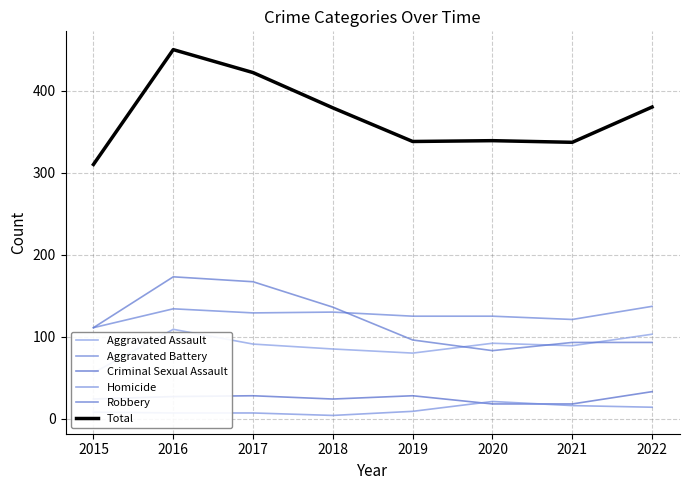

Is it true that Aggravated Assault equals 92 at 2020?

True